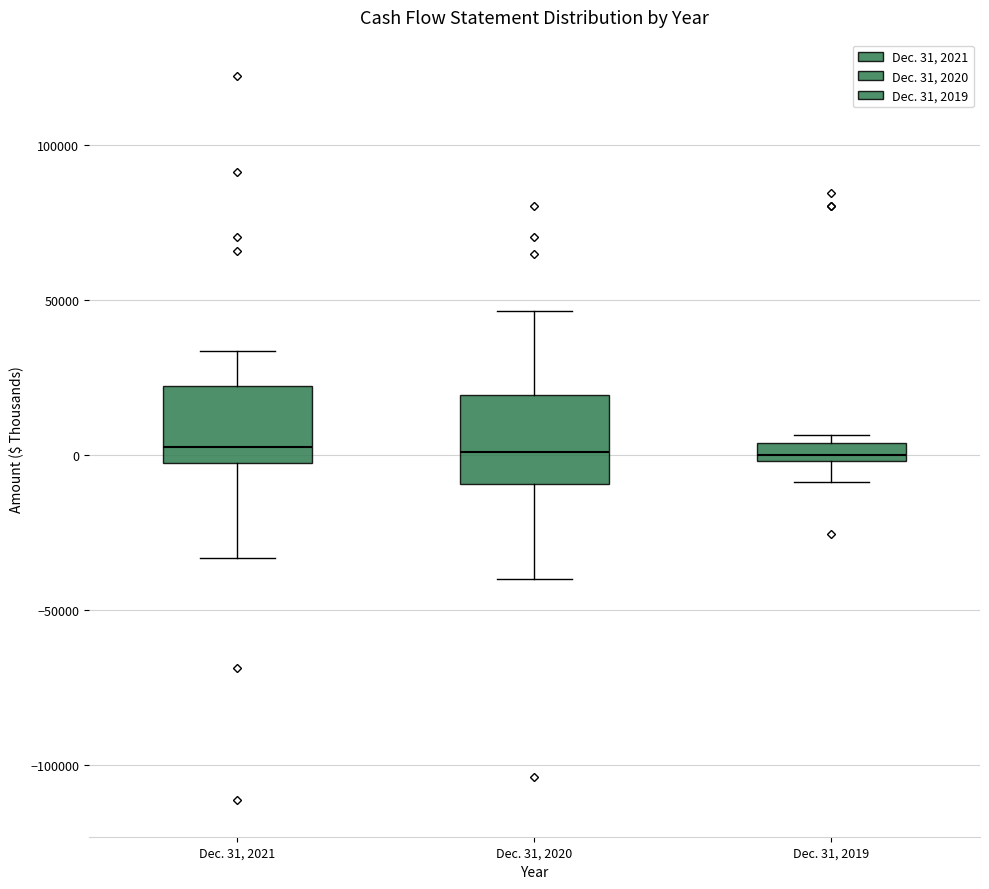

Where is the upper edge of the box for Dec. 31, 2021 on the y-axis? The values are not printed on the chart, so give them approximately, as read against the axis.

20000